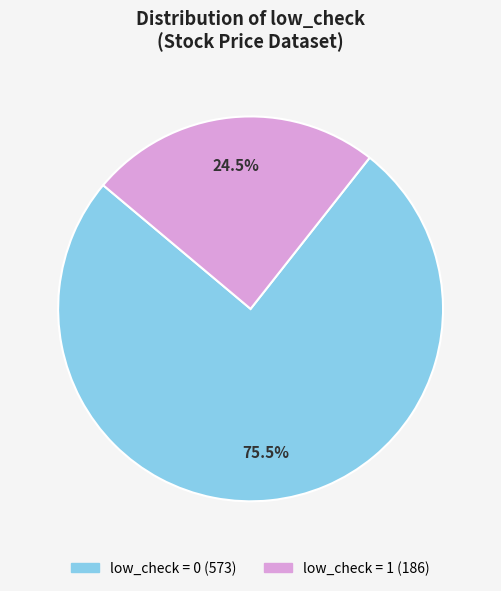

Is there any slice that represents more than half of the pie?

Yes